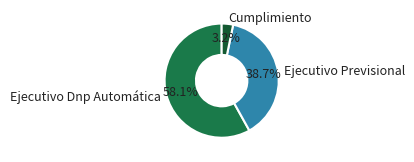

Count the number of slices in the pie.

3